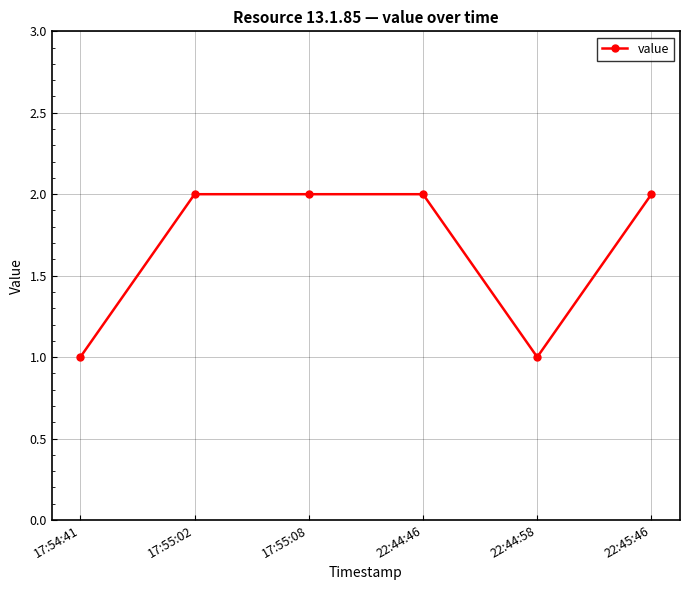

What is the greatest value displayed?

2